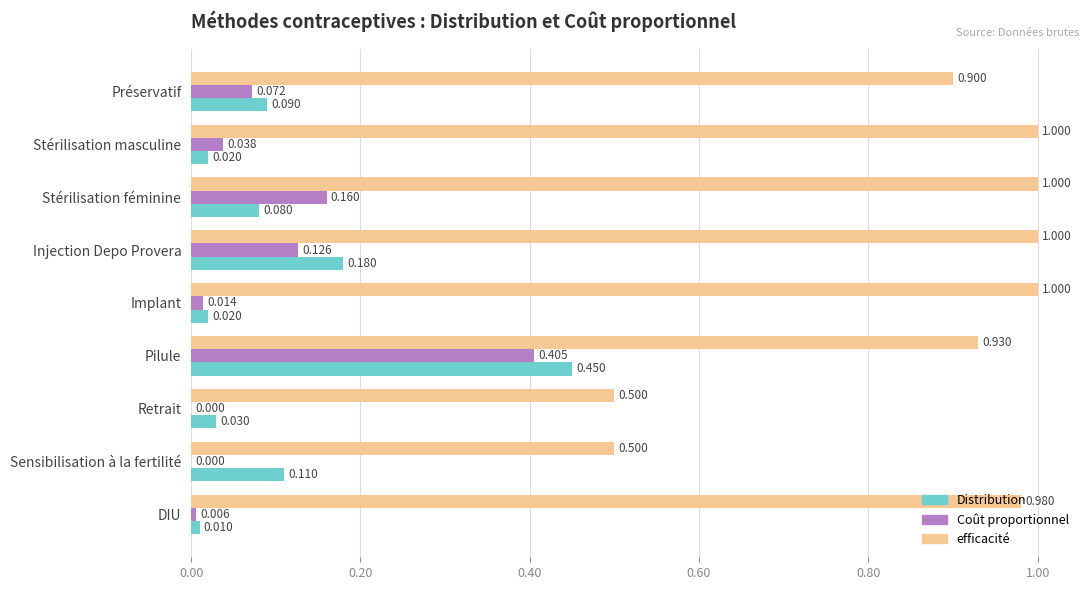

At which category is the sum across all series the highest?

Pilule